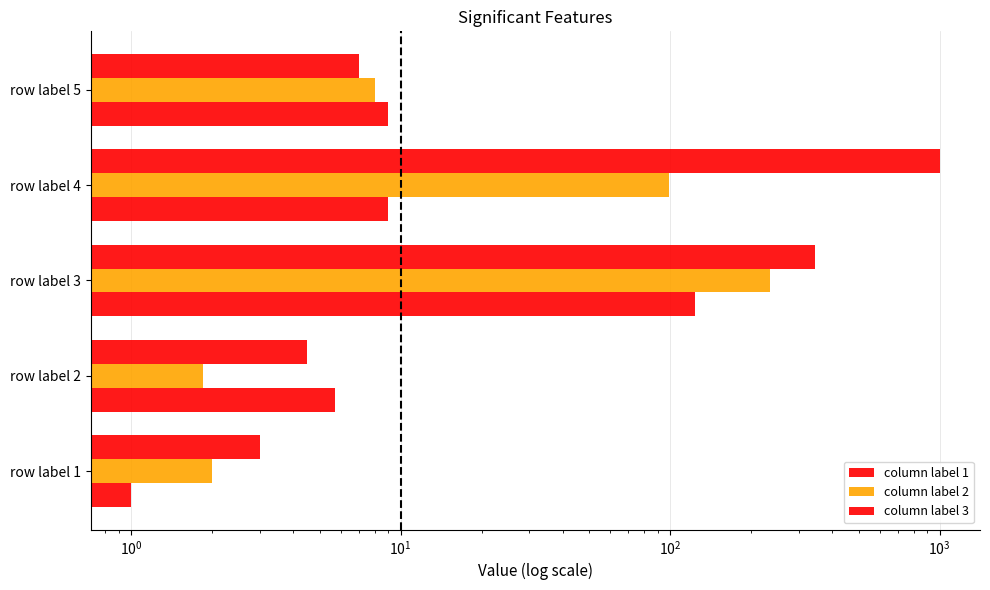

How many data points in column label 3 are above 7?

2